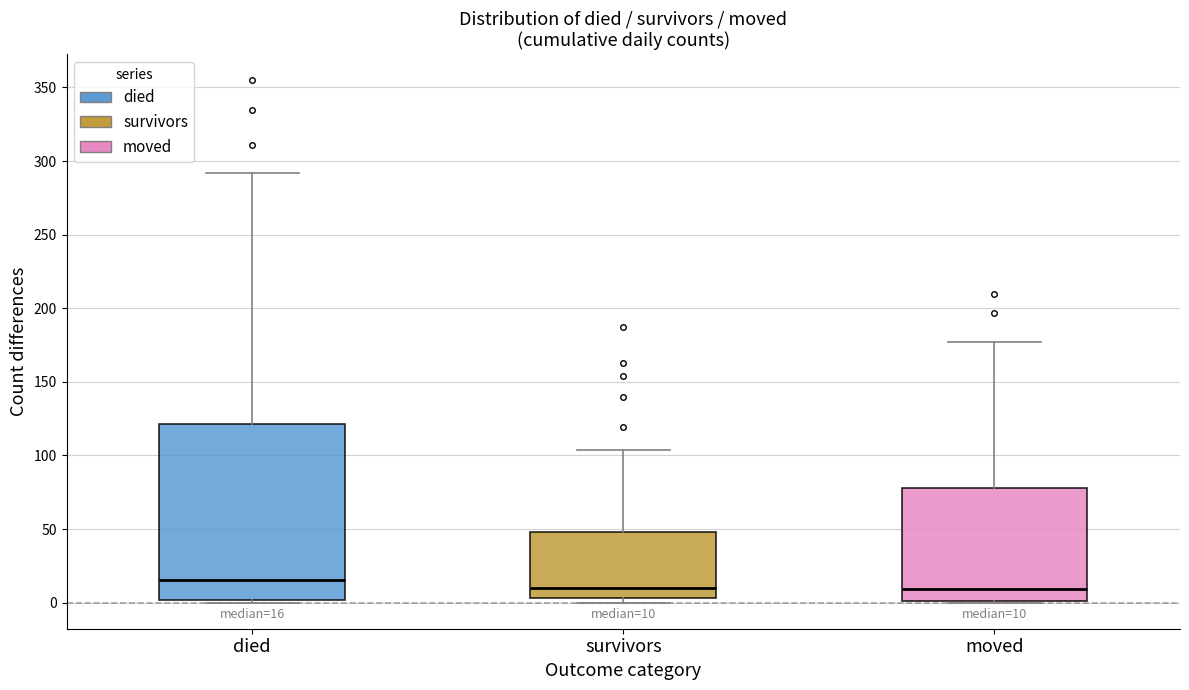

Comparing the boxes themselves (not the whiskers), which one is the tallest?

died